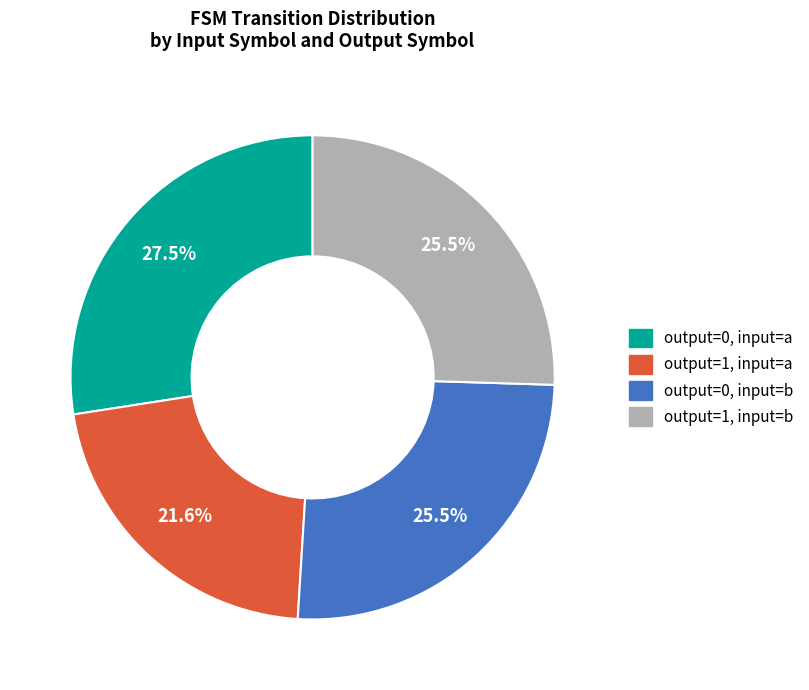

Is there a majority slice in this chart?

No